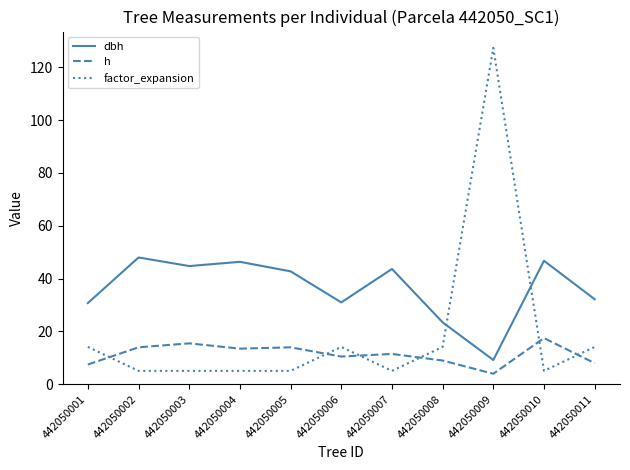

What is the minimum value shown in the chart?

4.0